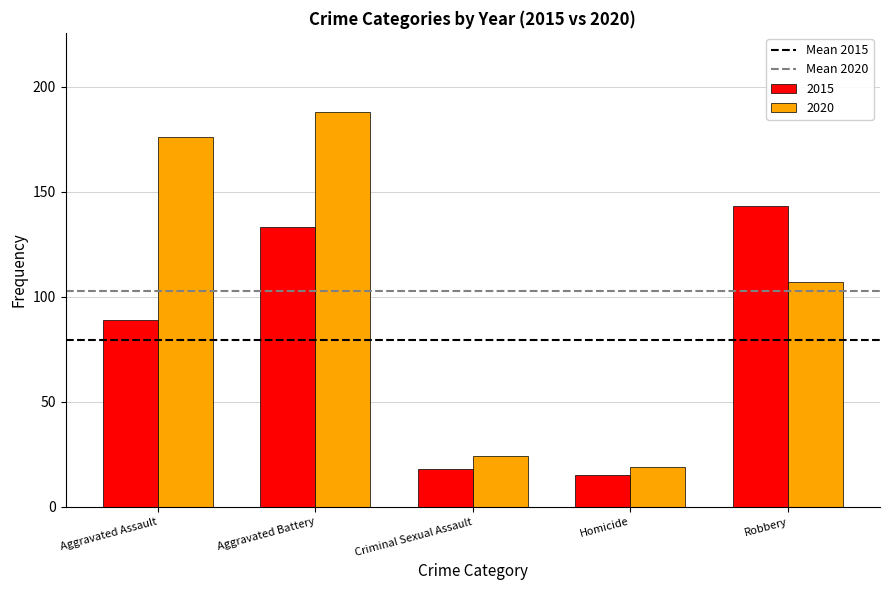

The 2015 series shows 89 at Aggravated Assault. True or false?

True